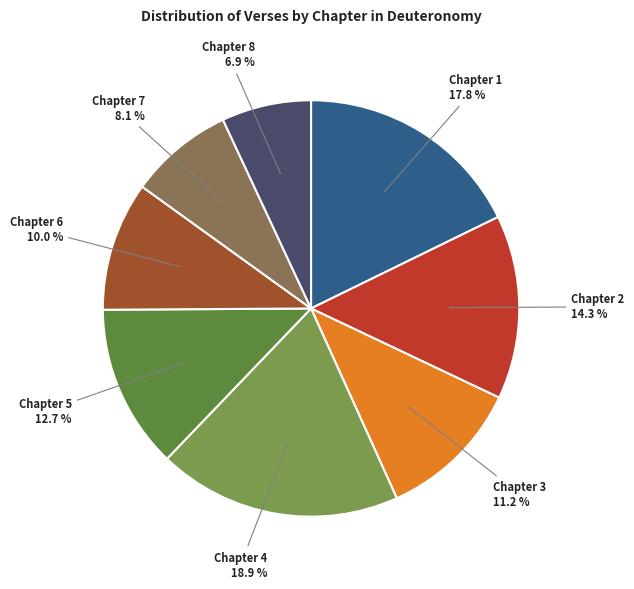

Is there any slice that represents more than half of the pie?

No